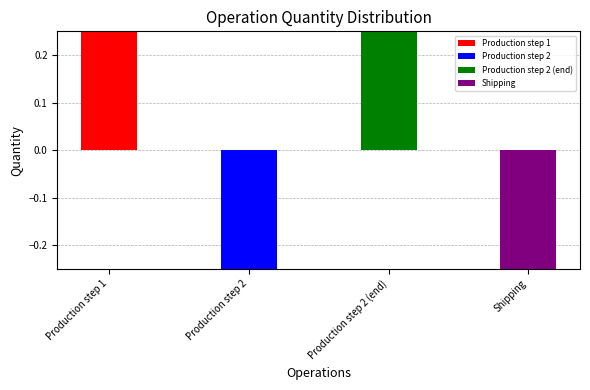

How many bars are there in total?

4